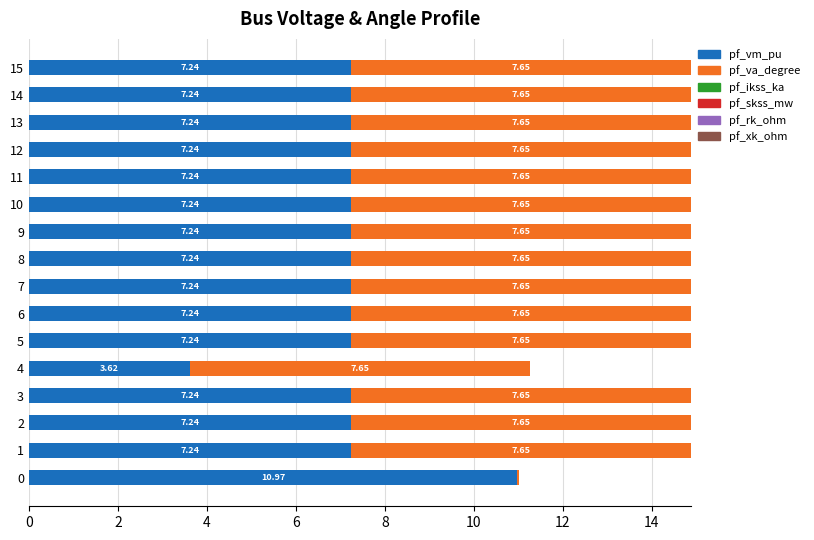

What is the total value across all series at 2?

14.9